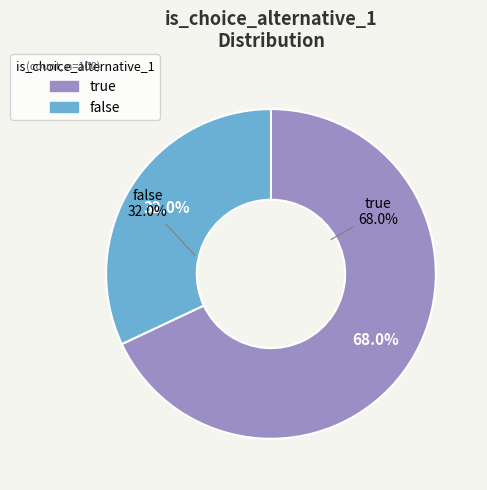

Does any single category account for the majority?

Yes